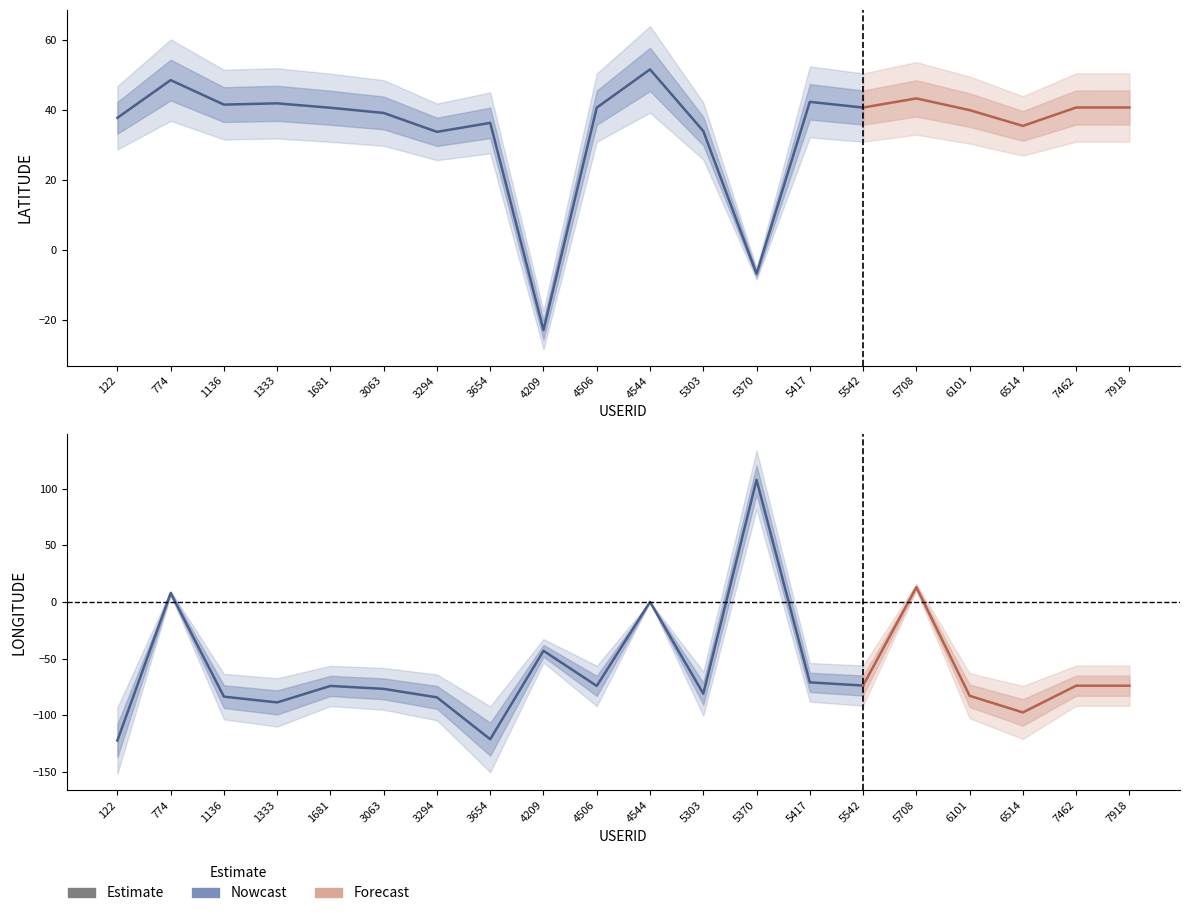

At which label is LATITUDE closest to 14?

3294